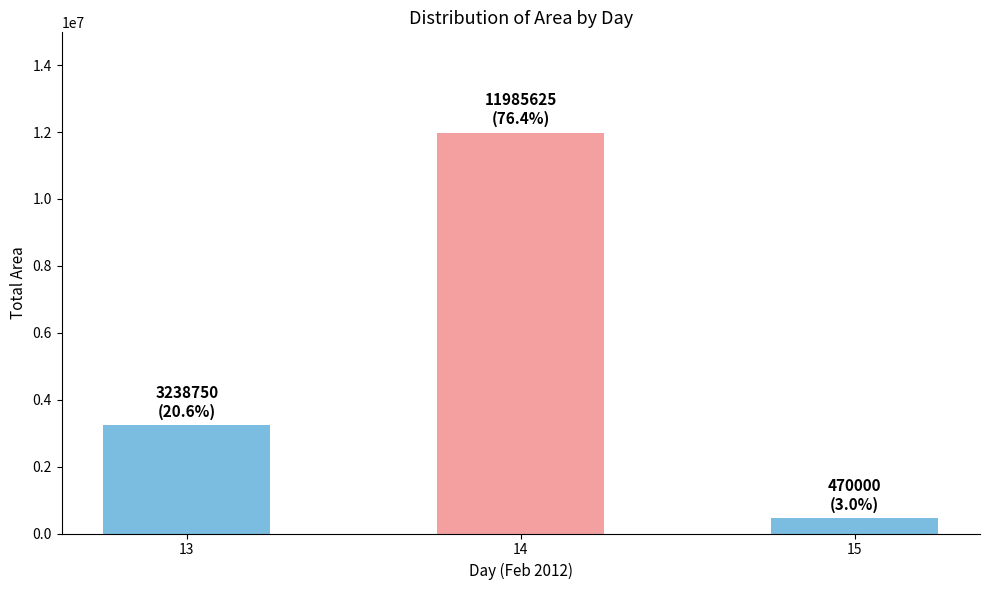

Count the number of categories in the chart.

3